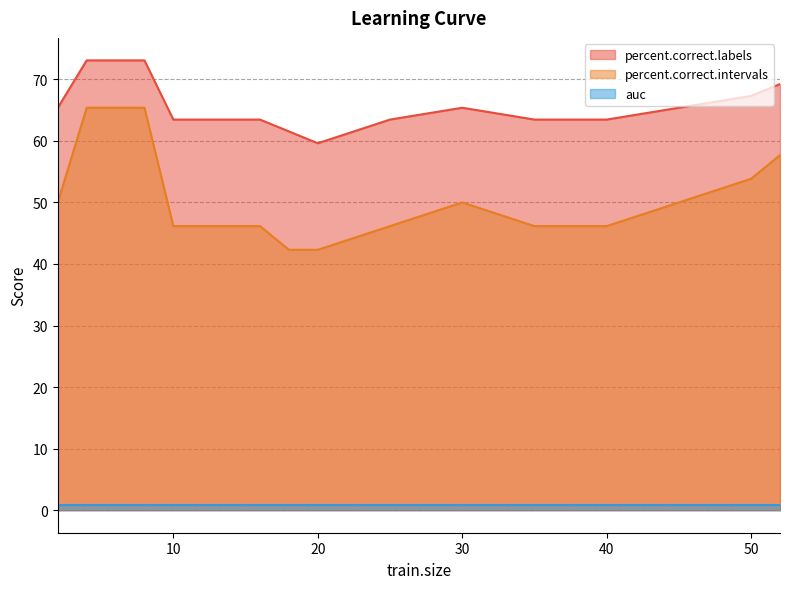

How many series are shown in this chart?

3